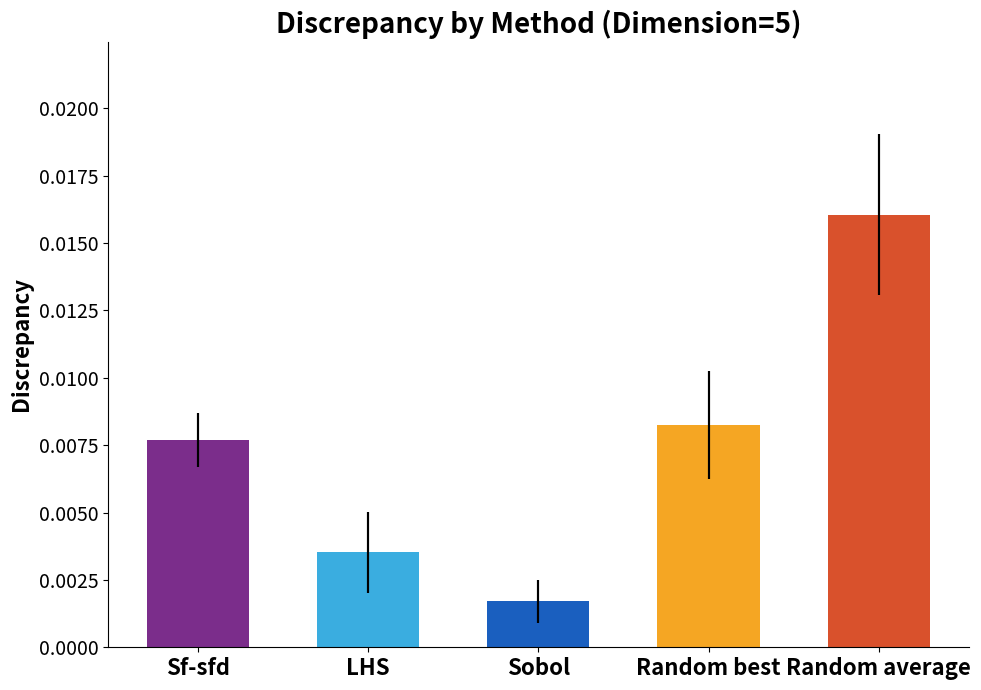

At n=500, list the series in order from largest to smallest.

Random average, Random best, Sf-sfd, LHS, Sobol